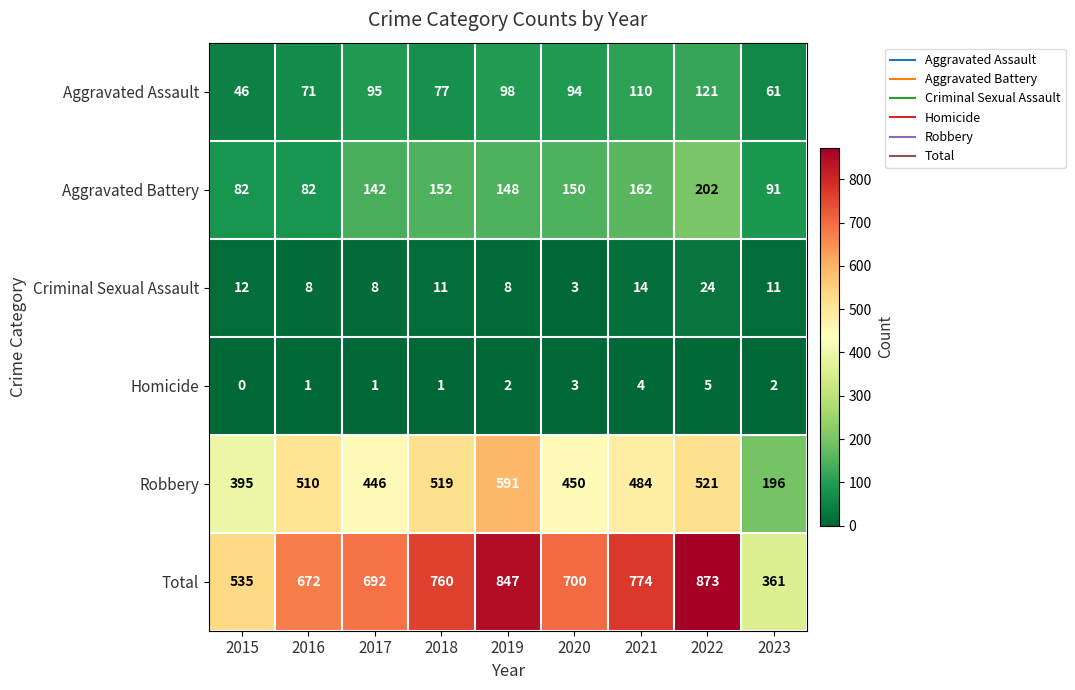

What is the approximate value of Robbery at 2021, to the nearest 10?

480